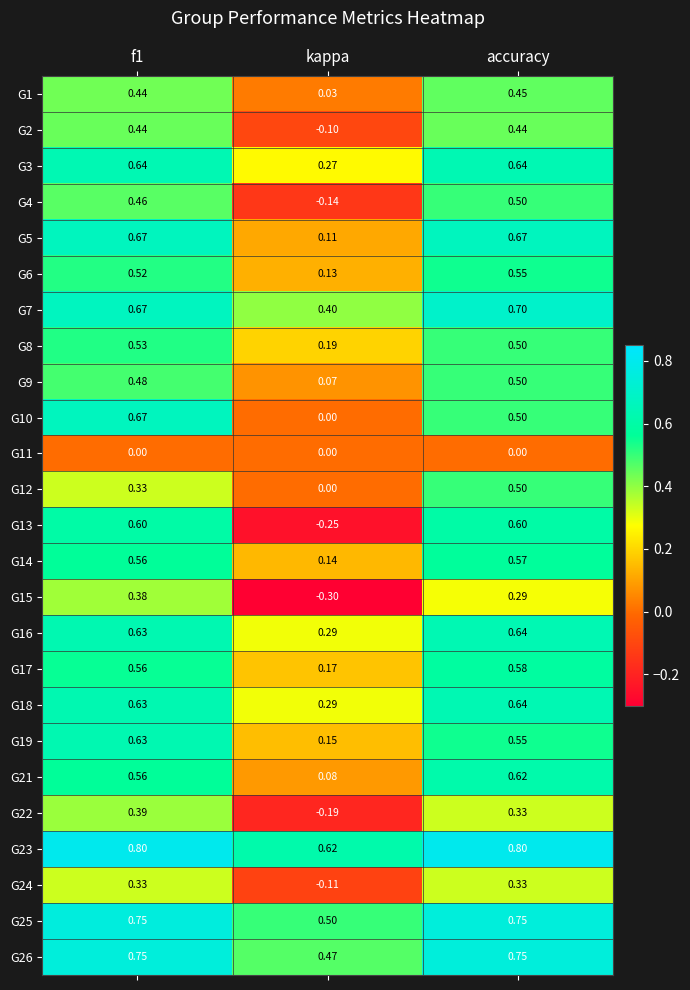

At which label is G13 closest to 0?

kappa